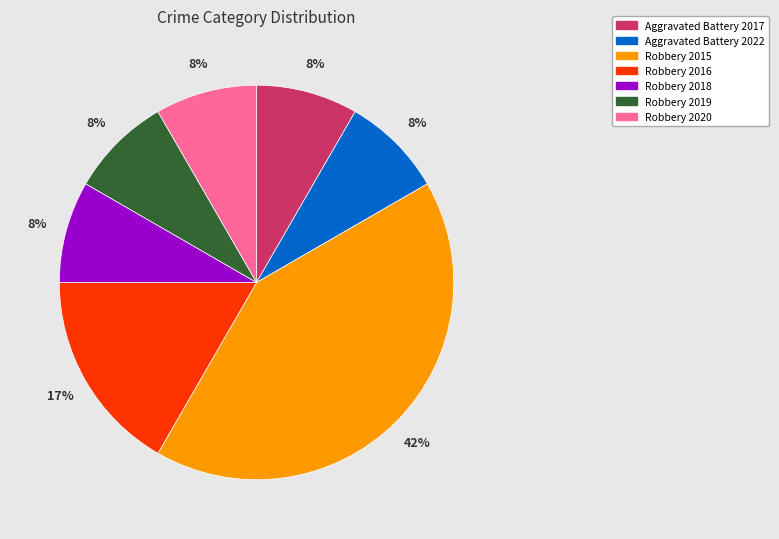

Is it true that Robbery 2015 is 33% of the pie?

False